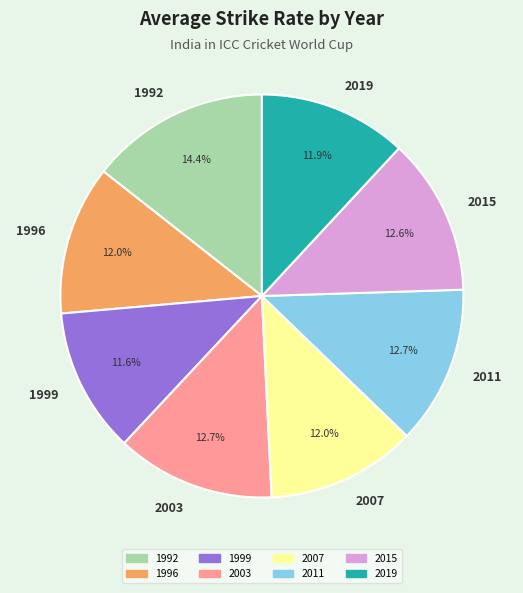

What is the largest slice in the pie chart?

1992